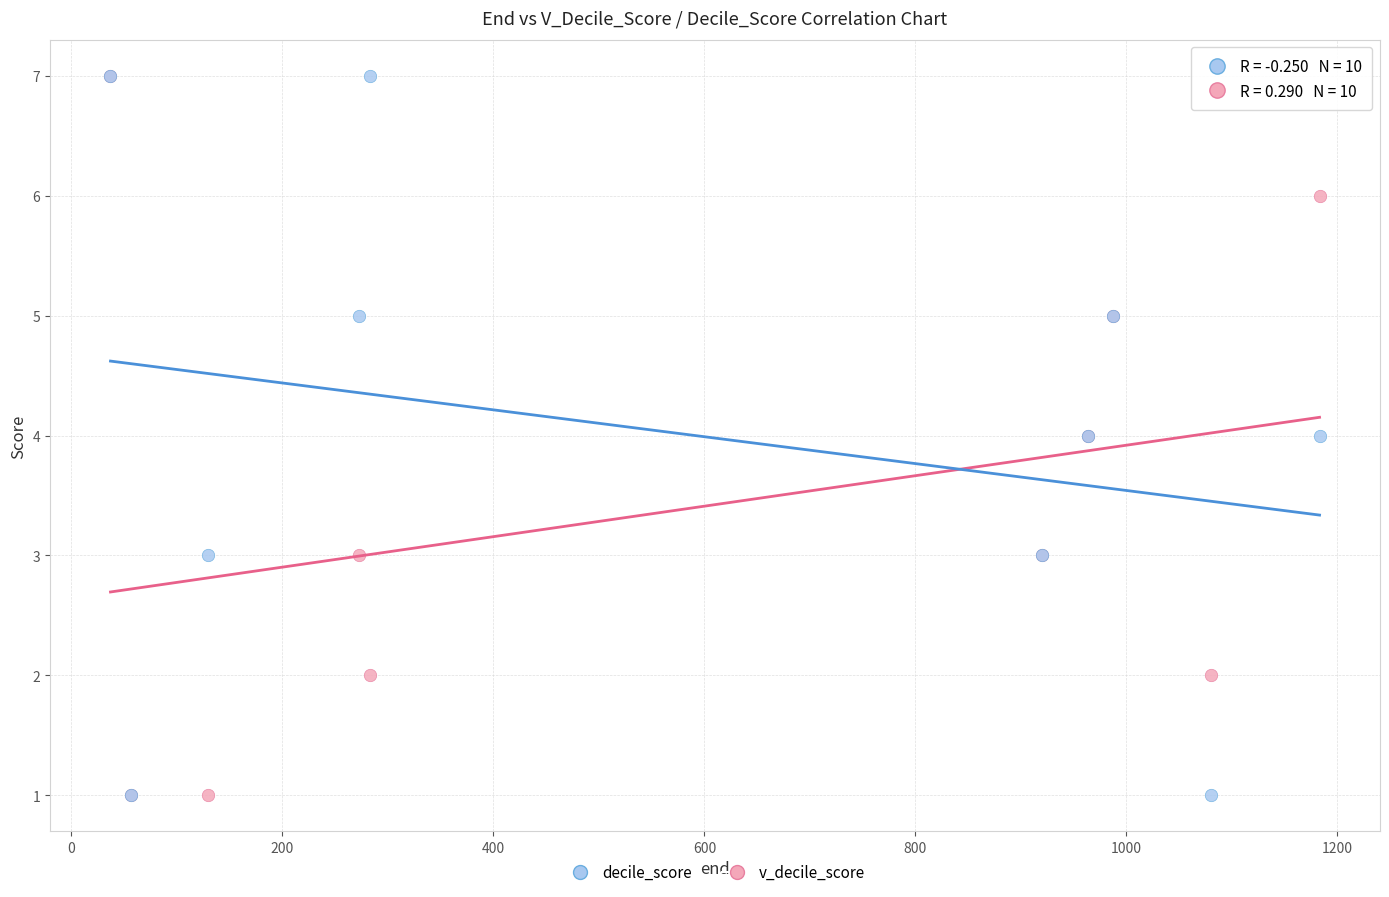

What are all the series names shown in the legend?

decile_score, v_decile_score